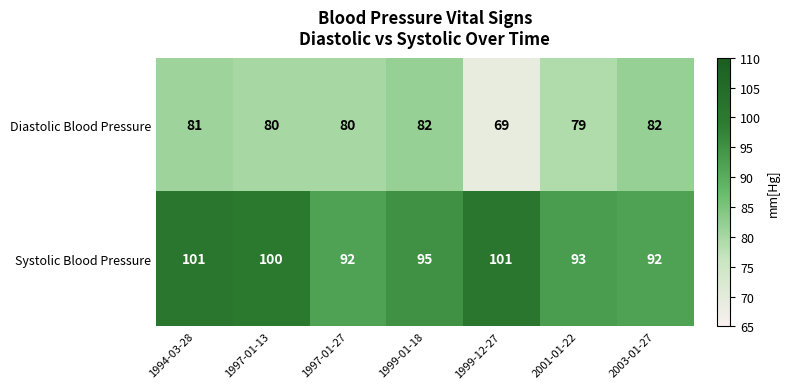

What is the greatest value displayed?

101